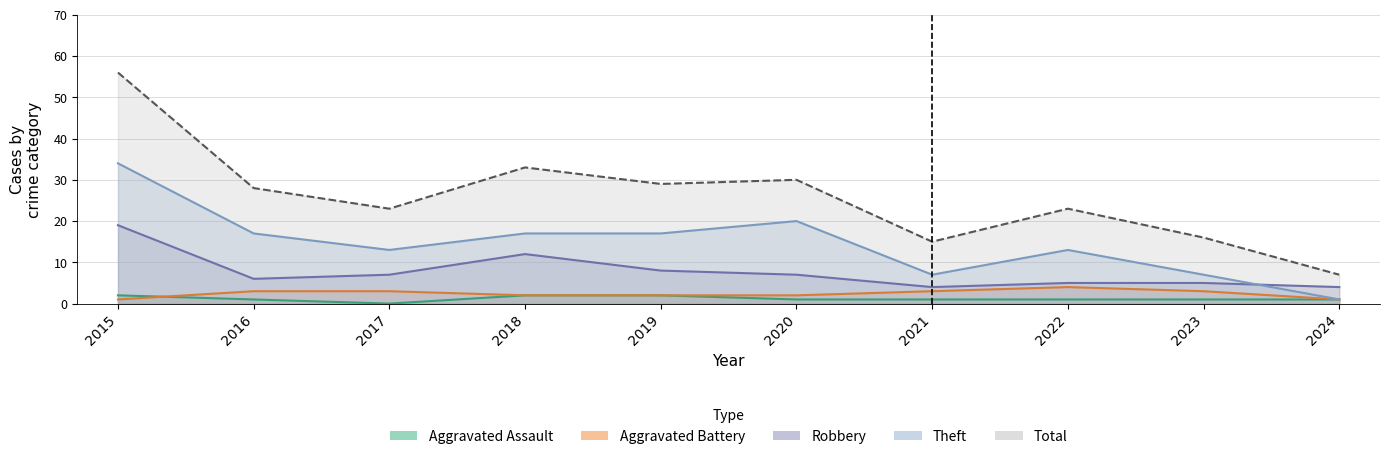

The value of Aggravated Assault at 2020 is 1. True or false?

True